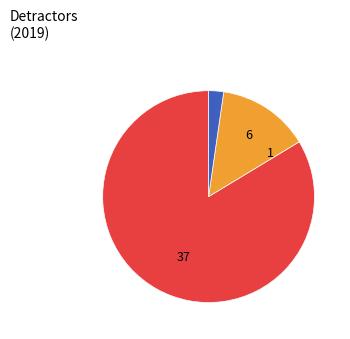

Does any single category account for the majority?

Yes